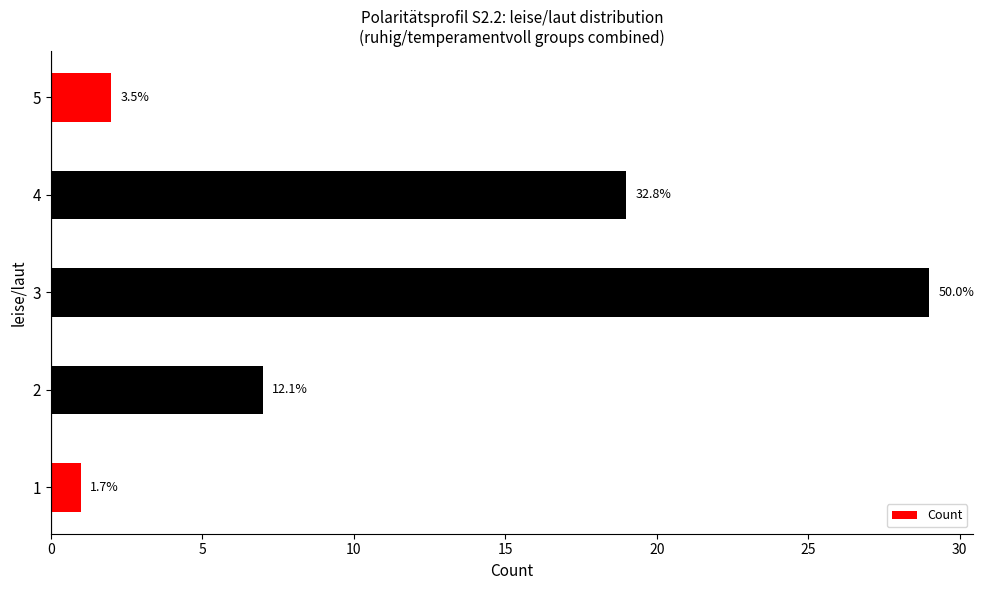

What is the greatest value displayed?

29